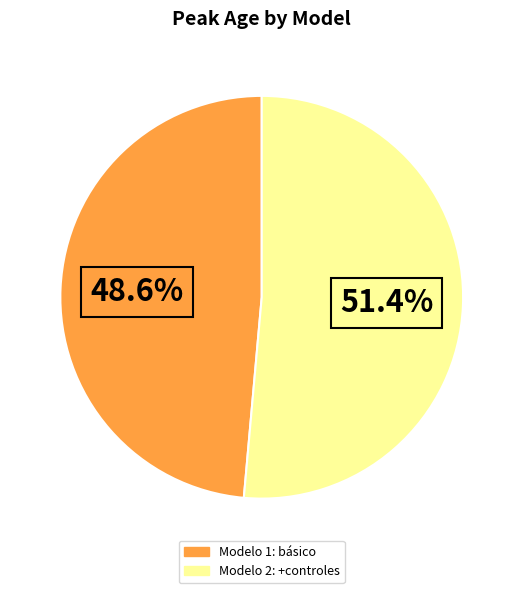

The Modelo 2: +controles slice represents 51% of the pie. True or false?

True